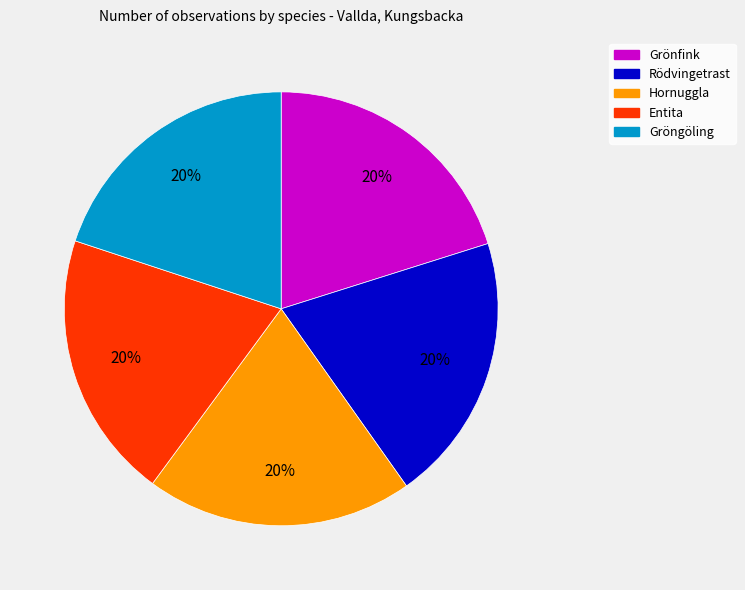

To the nearest percent, what is the average slice percentage?

20%